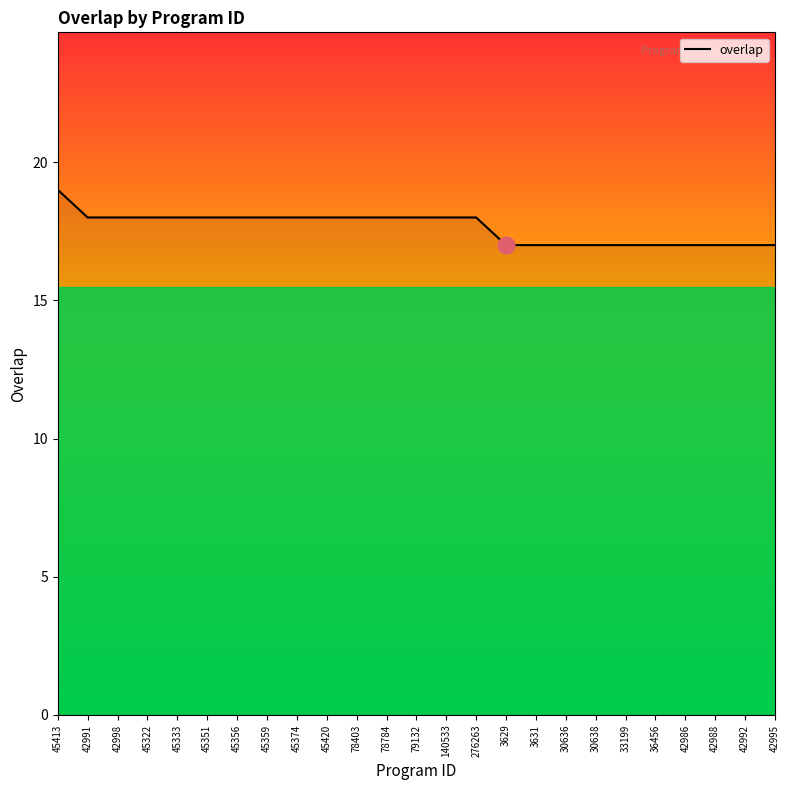

Is this an area chart (filled region under the line)?

No